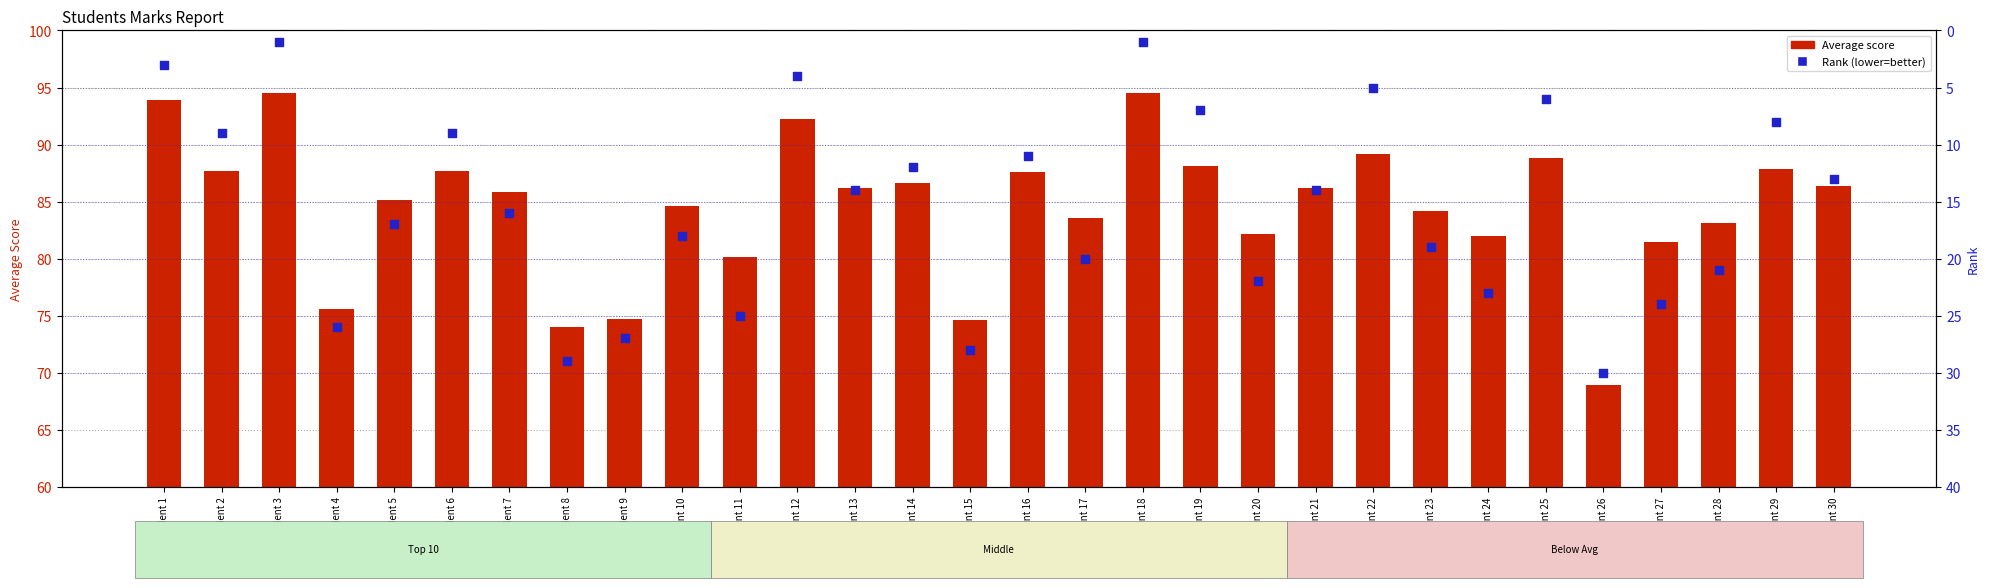

Is the value of Rank at Student 30 greater than the value of Average score at Student 13?

No